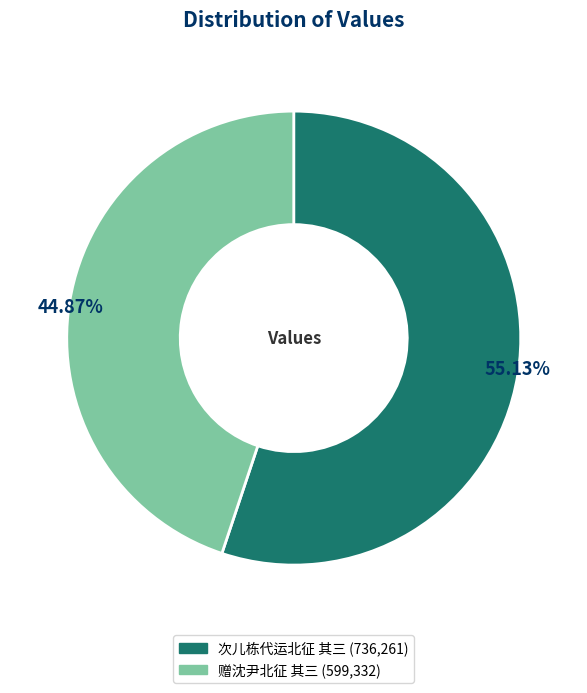

Approximately how many times larger is the value at 次儿栋代运北征 其三 compared to 赠沈尹北征 其三?

1.2